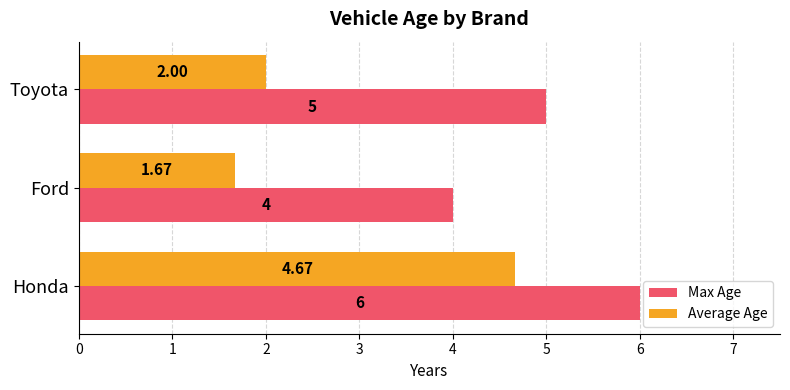

What is the difference between the maximum and minimum values in the Average Age series?

3.0